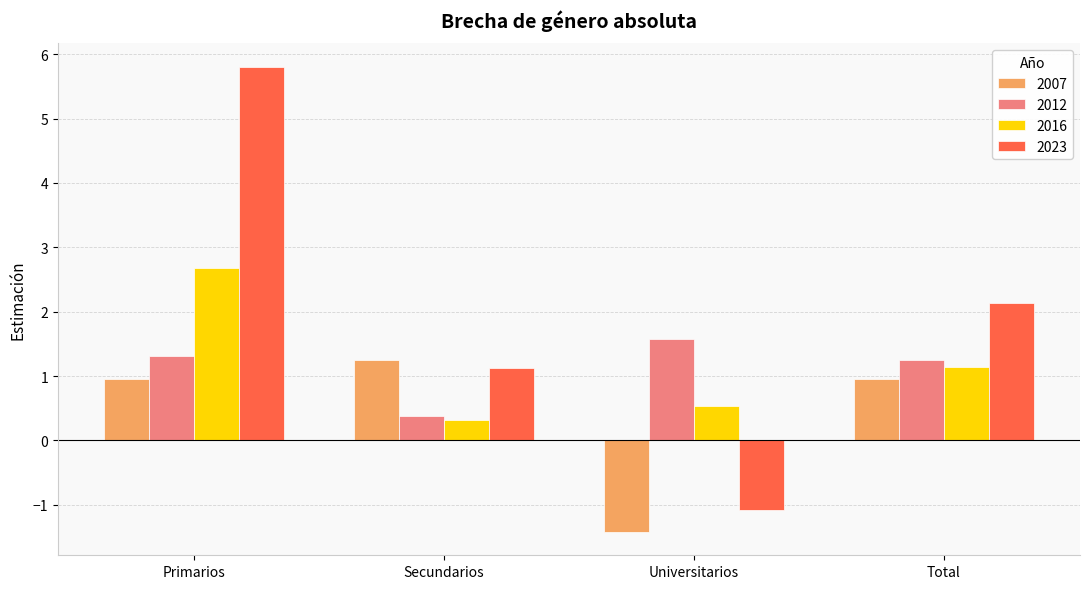

What are all the series names shown in the legend?

2007, 2012, 2016, 2023